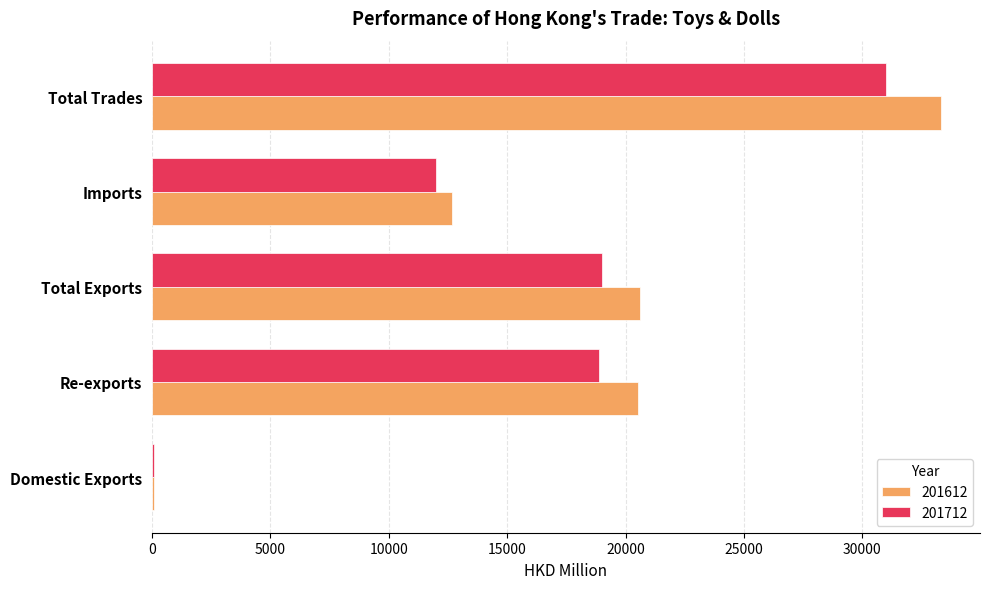

Which series has the largest range (max minus min)?

201612